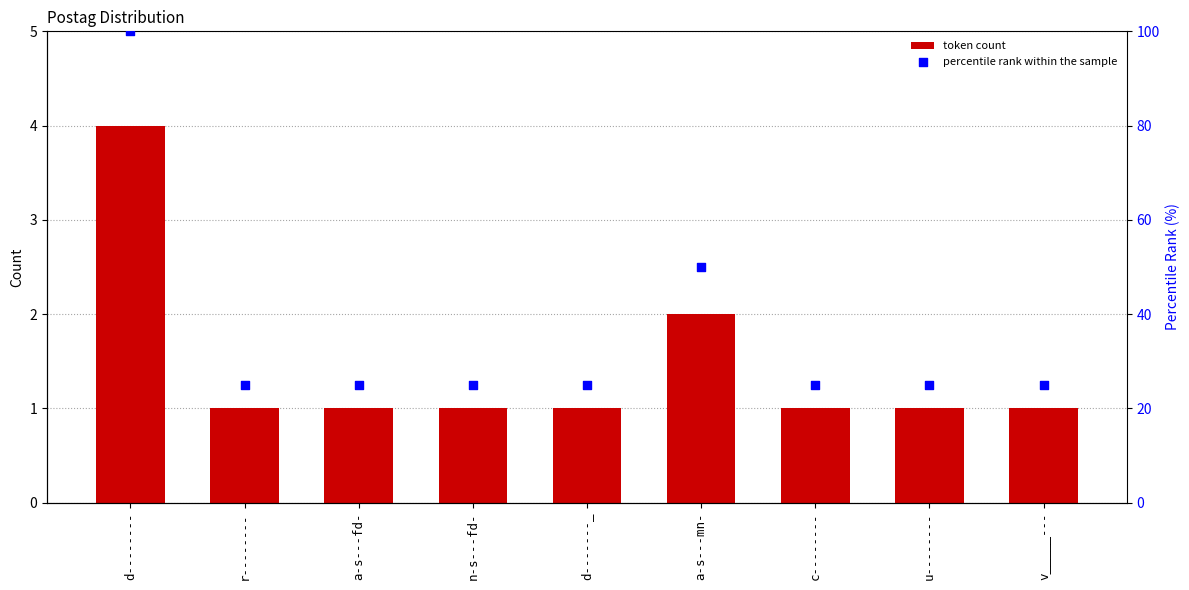

Which series contains the highest Y value?

percentile rank within the sample